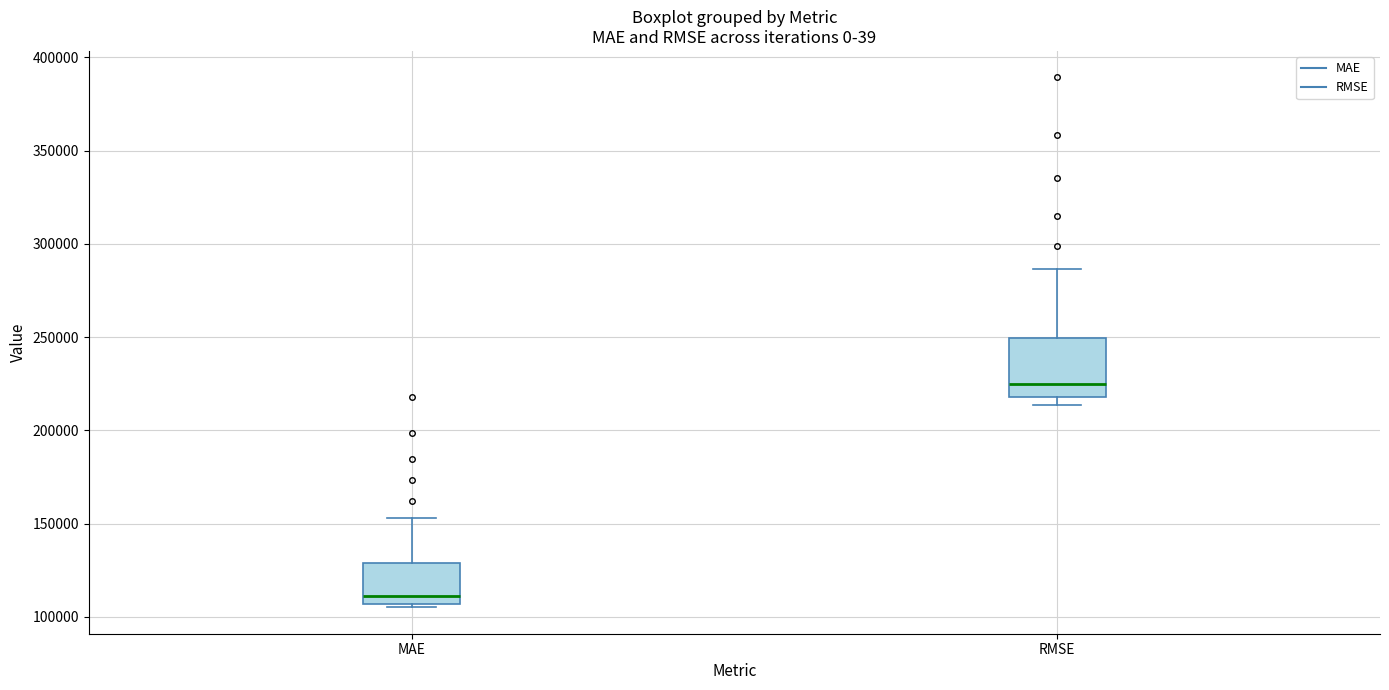

Which box's median line is the lowest?

MAE